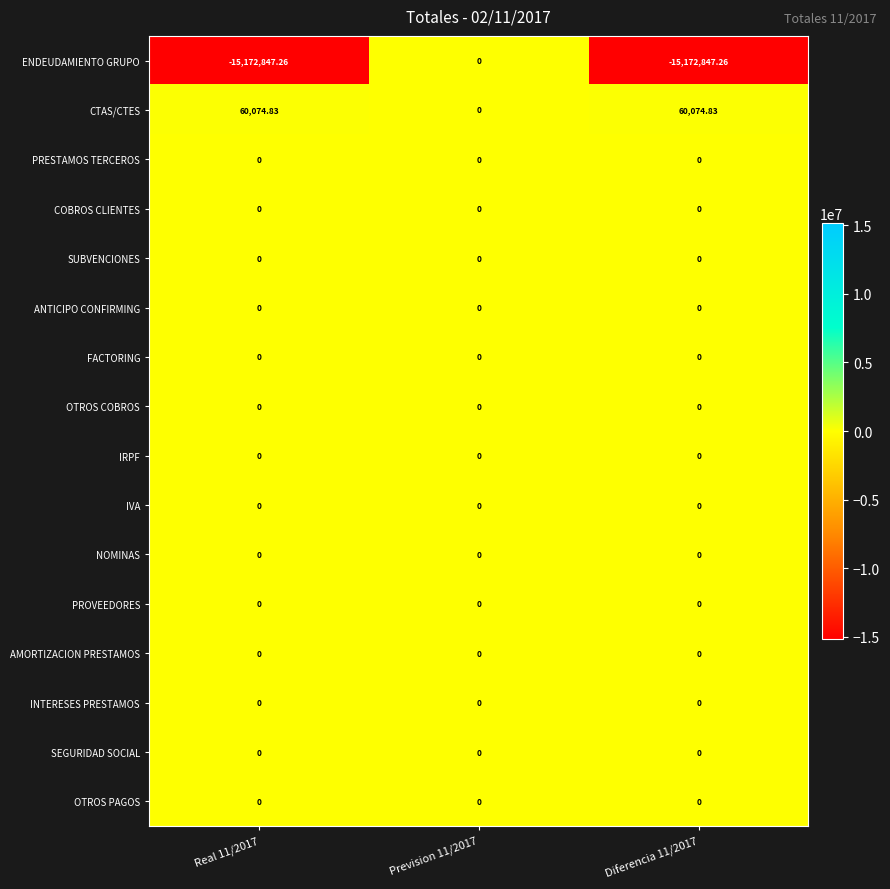

Which series has the widest spread of values?

ENDEUDAMIENTO GRUPO